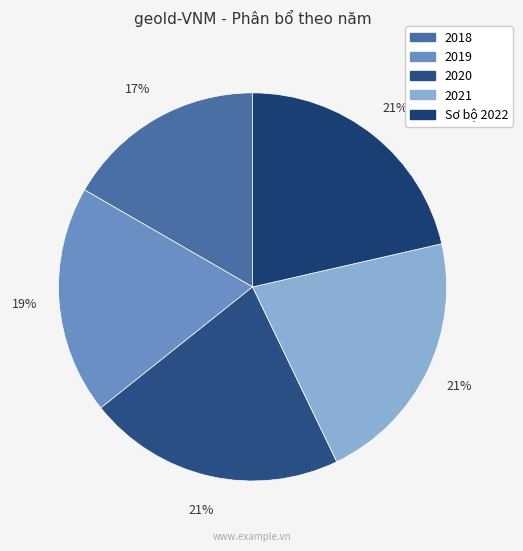

Count the number of slices in the pie.

5